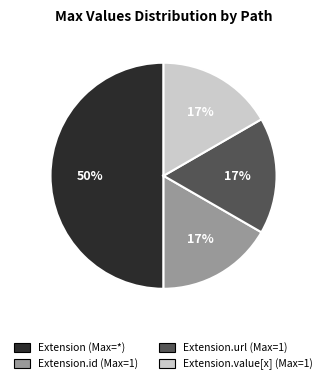

To the nearest percent, what is the average slice percentage?

25%